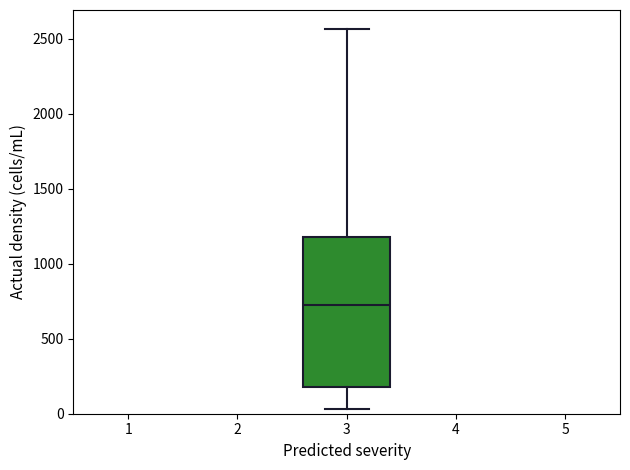

Read this box plot against the y-axis: the position of the median line, the range covered by the box, and the ends of both whiskers. The values are not printed on the chart, so give them approximately, as read against the axis.

median 700, box 200 to 1200, whiskers 50 to 2550